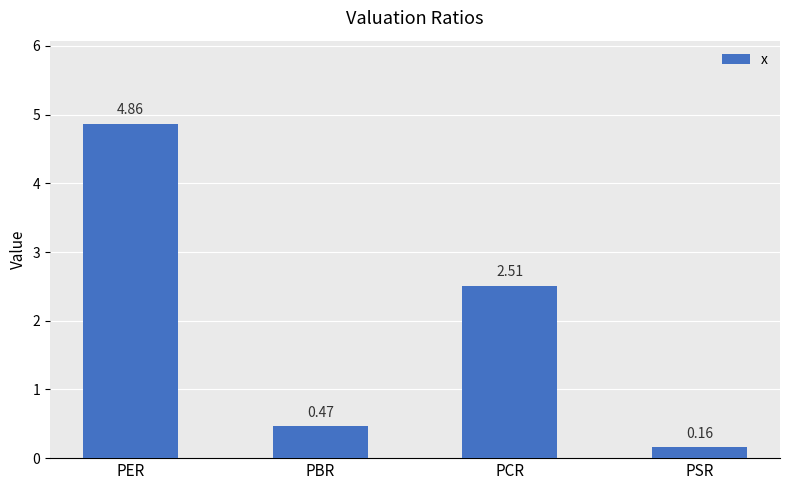

What is the label of the 1st bar from the right?

PSR